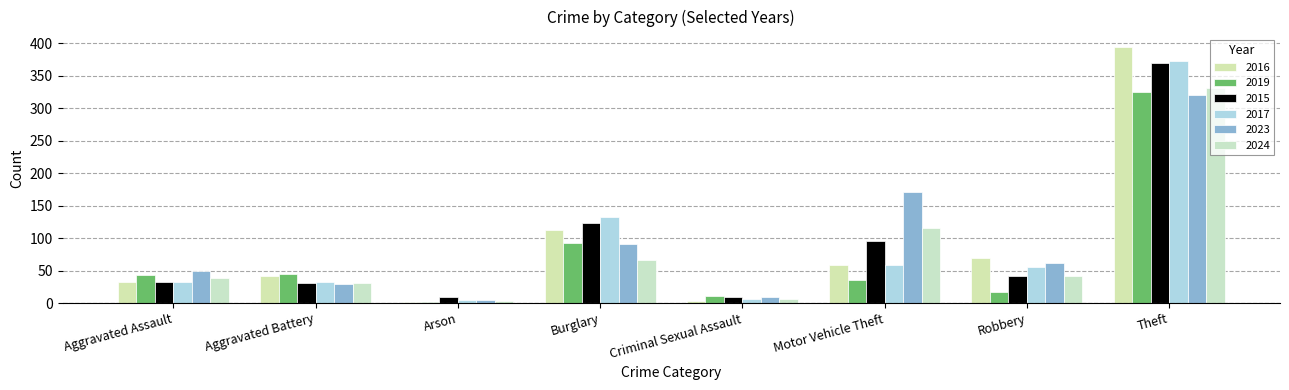

Are the bars grouped side by side (vs. stacked)?

Yes